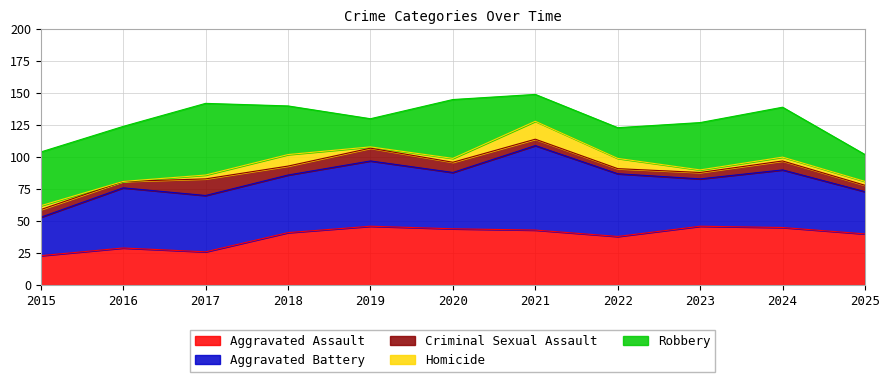

List the series in order of their peak value, highest first.

Aggravated Battery, Robbery, Aggravated Assault, Homicide, Criminal Sexual Assault